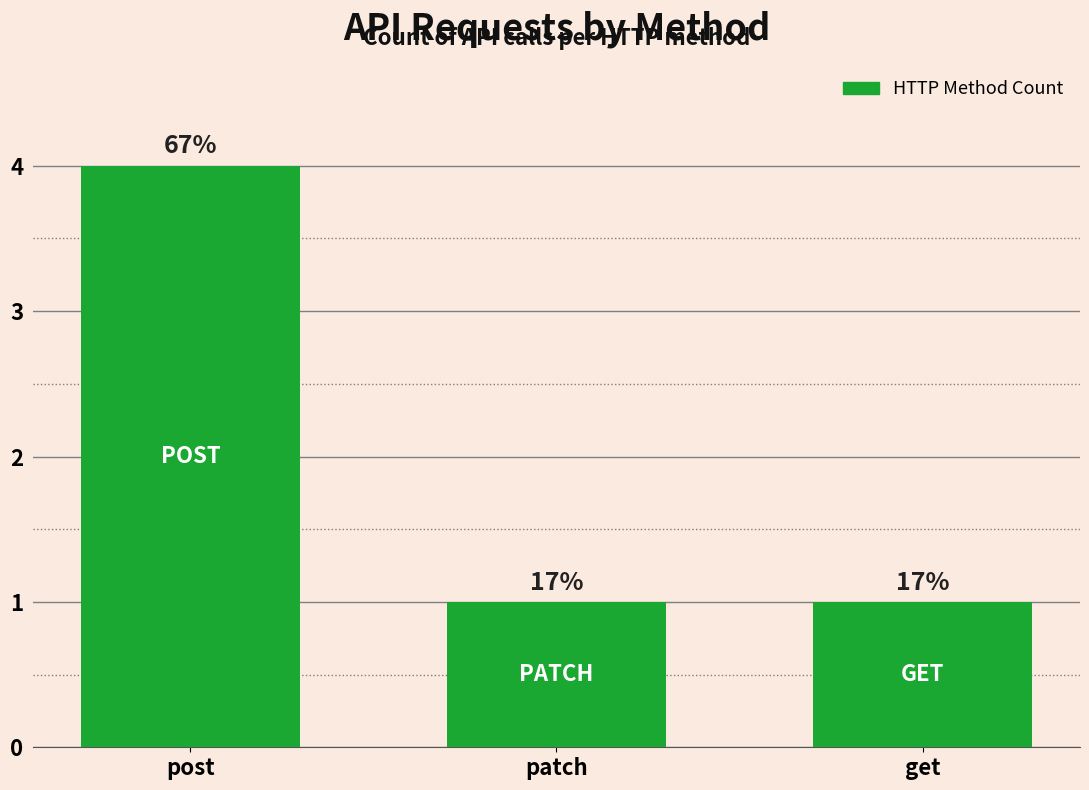

What value does the data have at patch?

1